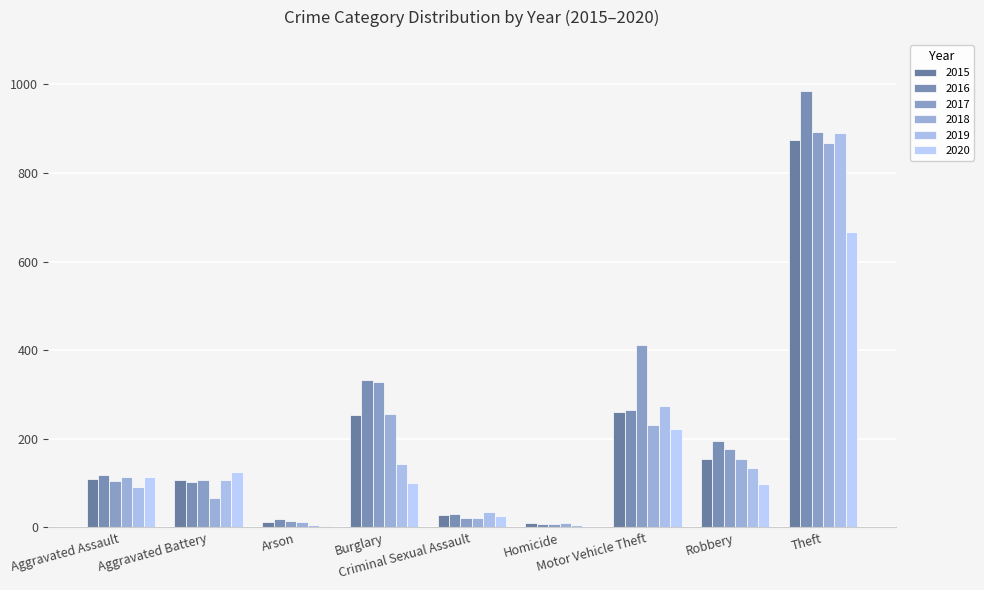

How many groups of bars are there?

9